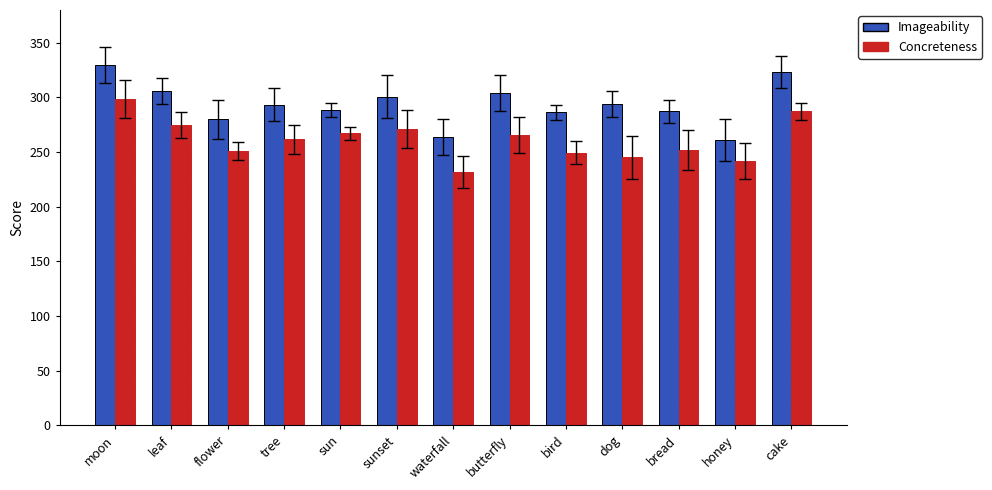

Does the chart contain stacked bars?

No